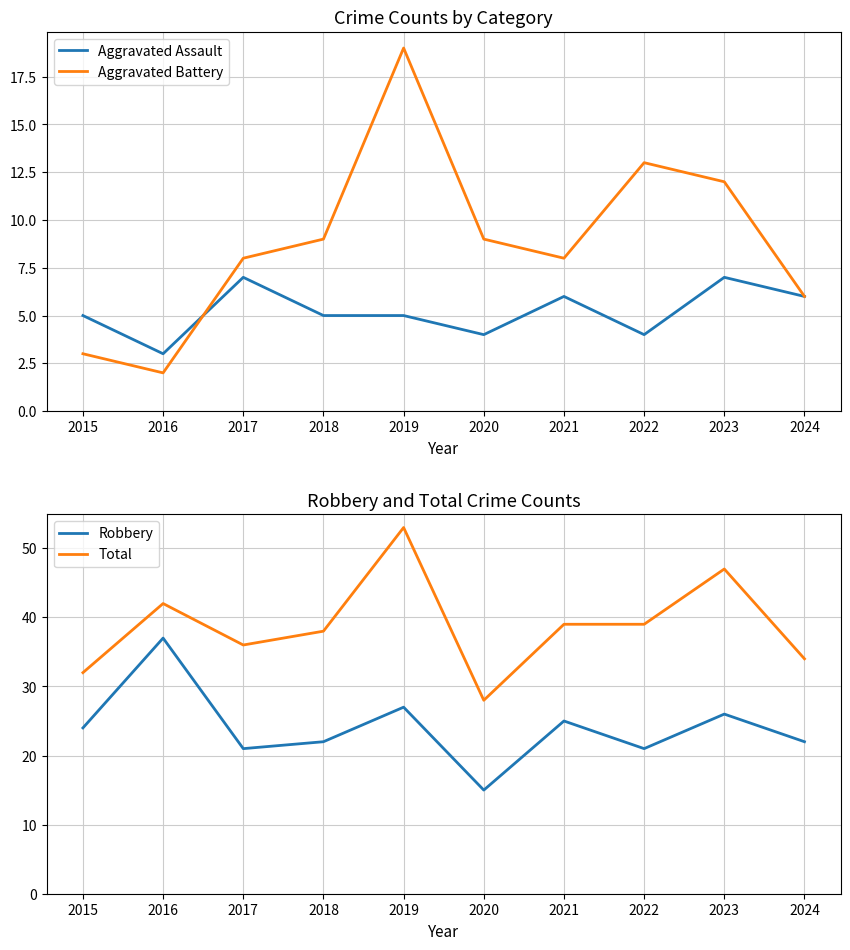

Which category has the lowest value across all series?

2016